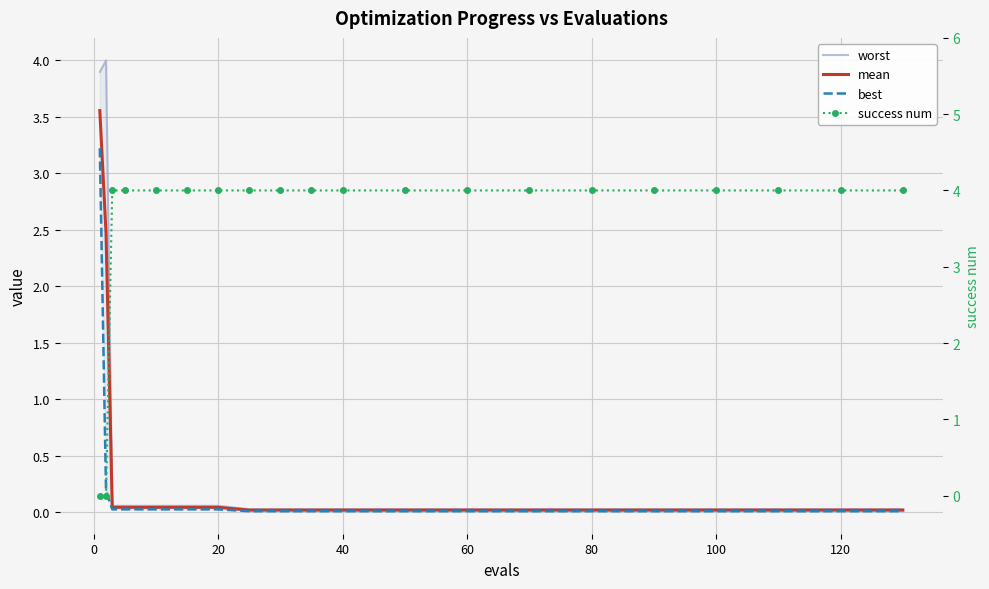

What is the greatest value displayed?

4.0